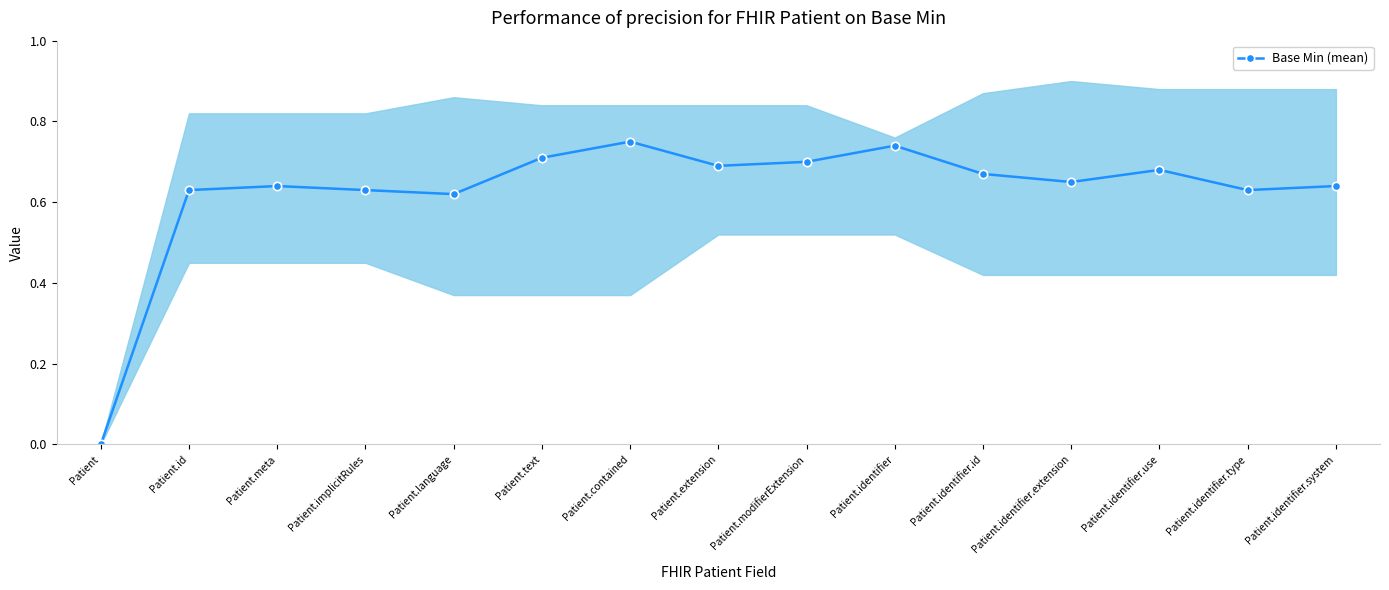

Count the number of values greater than 0.

14